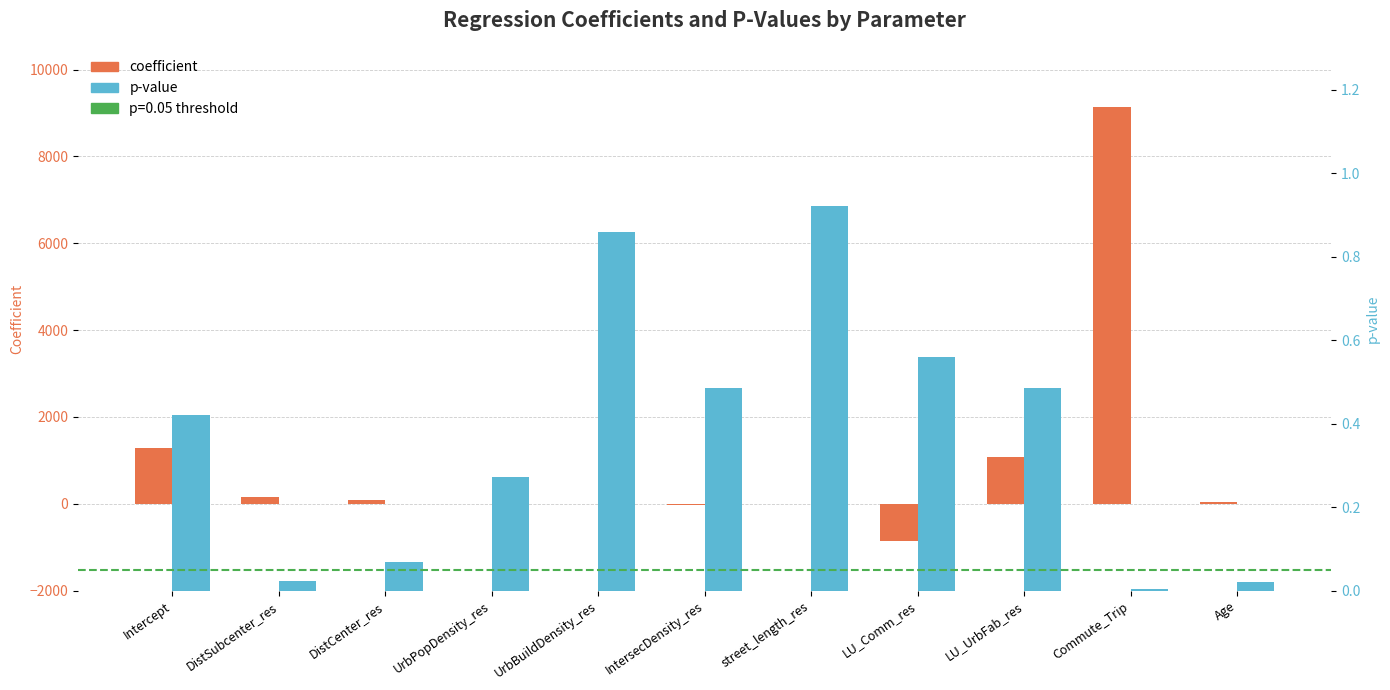

Rank the series at street_length_res from highest to lowest value.

p, coefficient